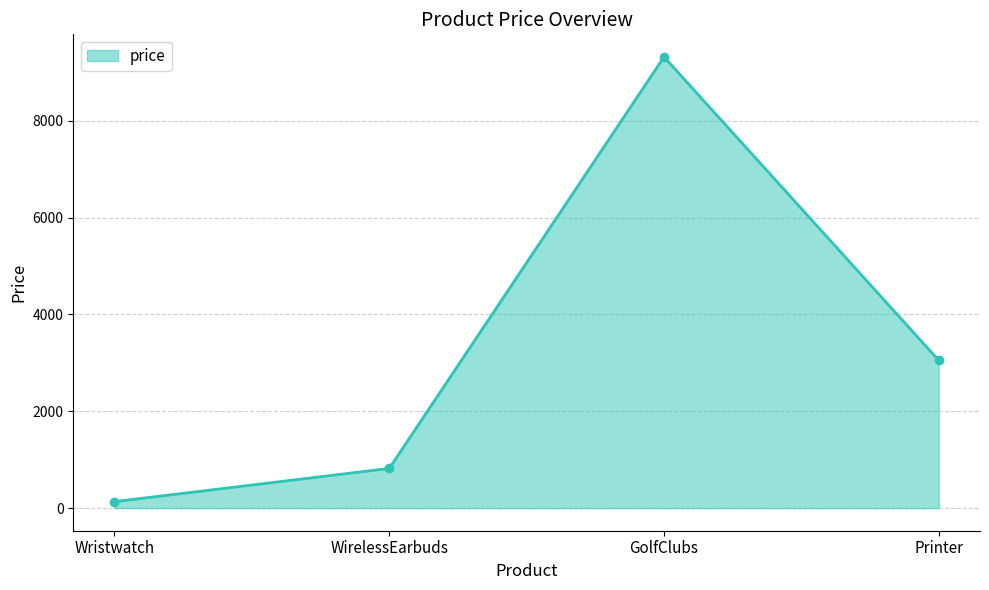

Approximately how many times larger is the value at WirelessEarbuds compared to Wristwatch?

6.1